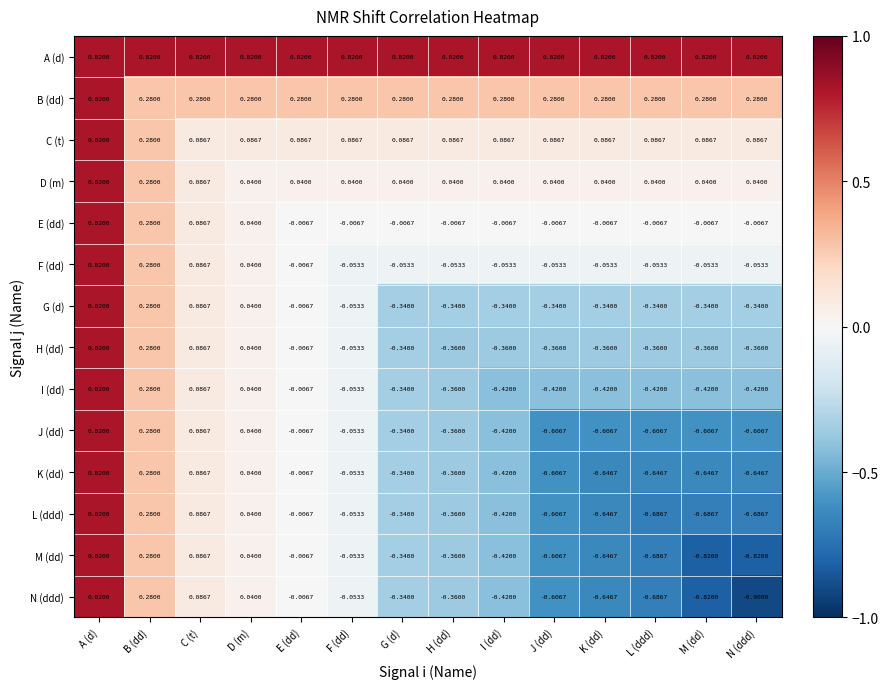

At which category does the chart reach its minimum across all series?

N (ddd)